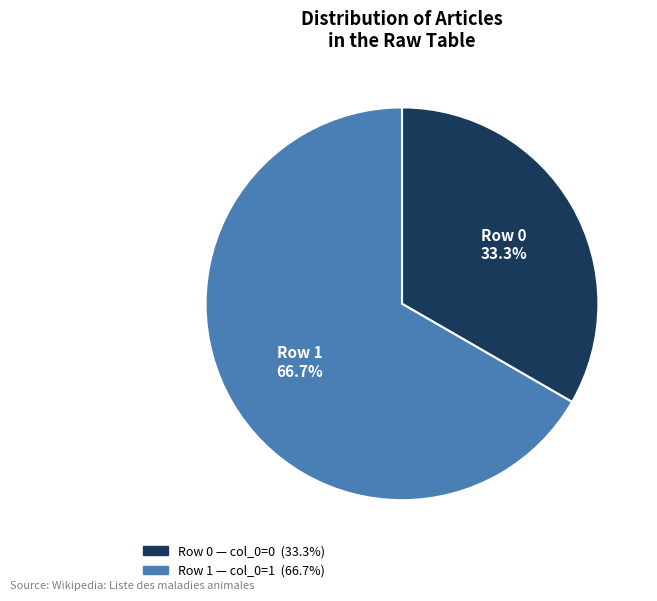

To the nearest percent, what portion does Row 1 represent?

67%